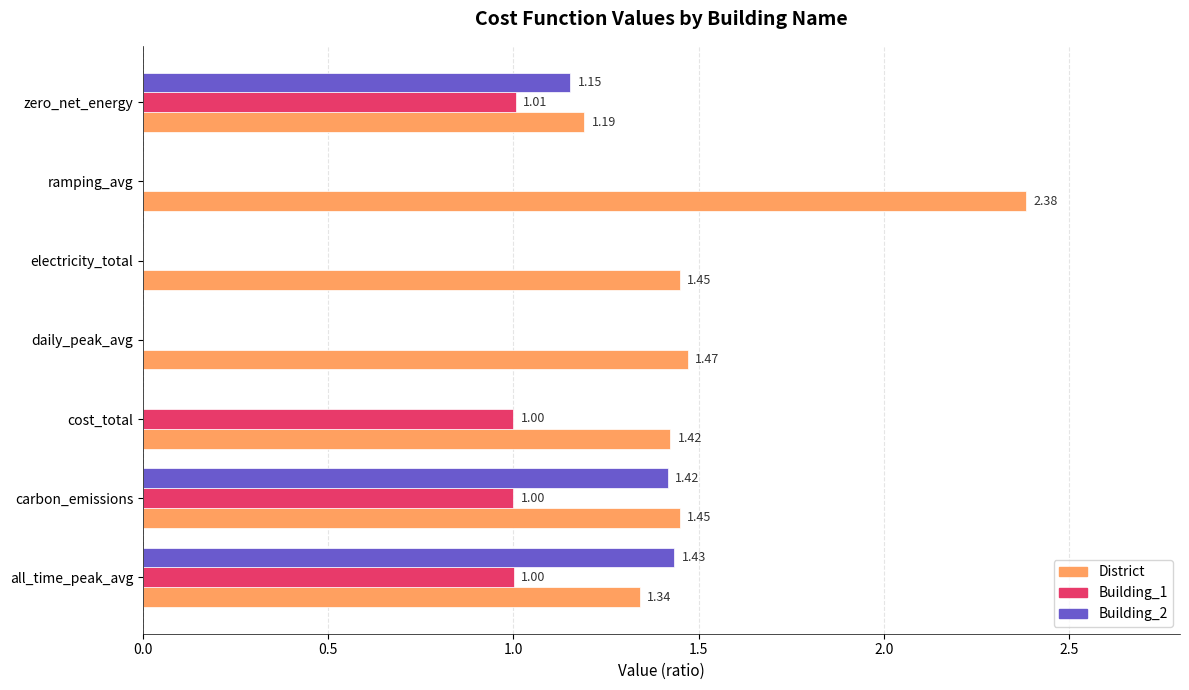

Between all_time_peak_avg and cost_total, which series saw the biggest shift?

Building_2